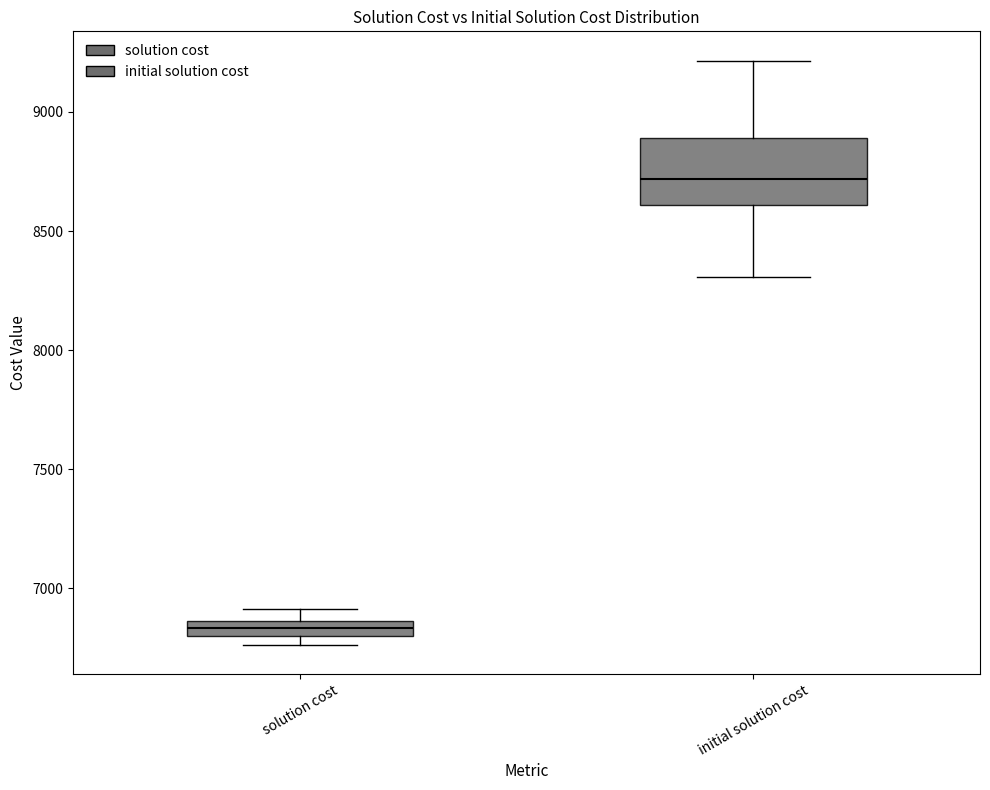

Which box has the highest median line?

initial solution cost